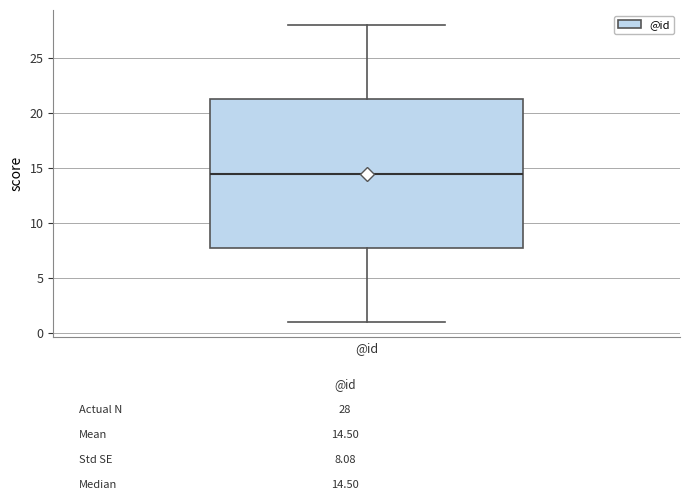

Read this box plot against the y-axis: the position of the median line, the range covered by the box, and the ends of both whiskers. The values are not printed on the chart, so give them approximately, as read against the axis.

median 14.5, box 8.0 to 21.5, whiskers 1.0 to 28.0